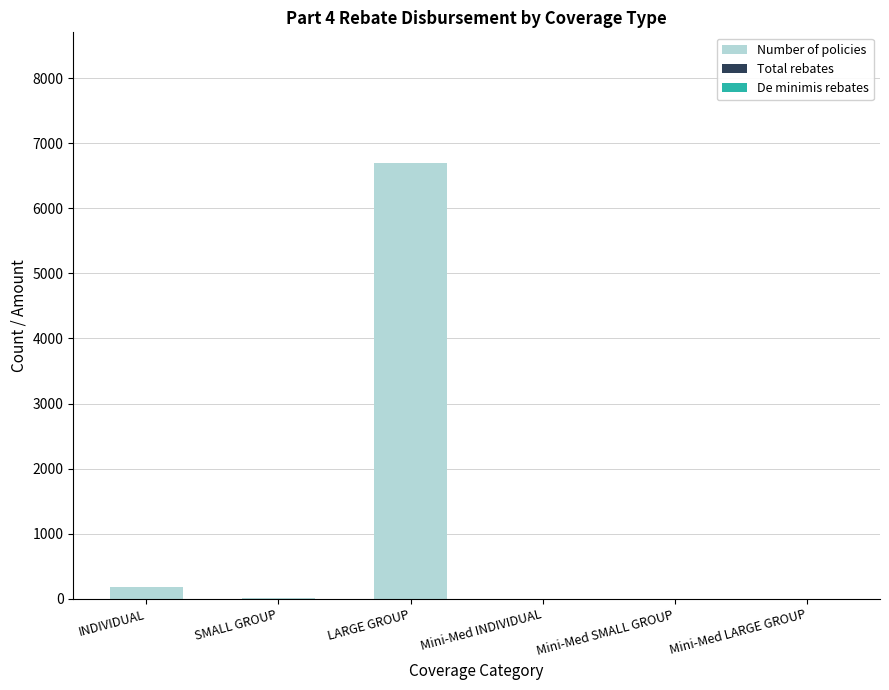

What is the maximum value shown in the chart?

6695